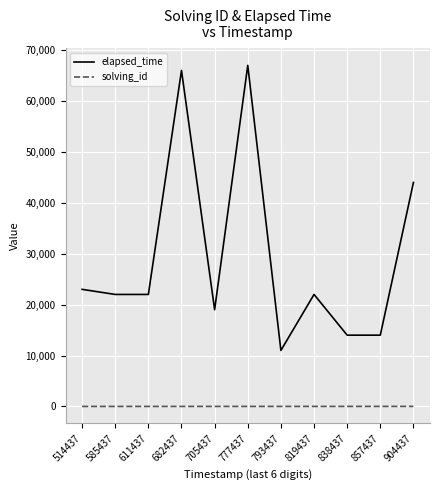

True or false: elapsed_time has more than 0 points higher than both neighbors.

True